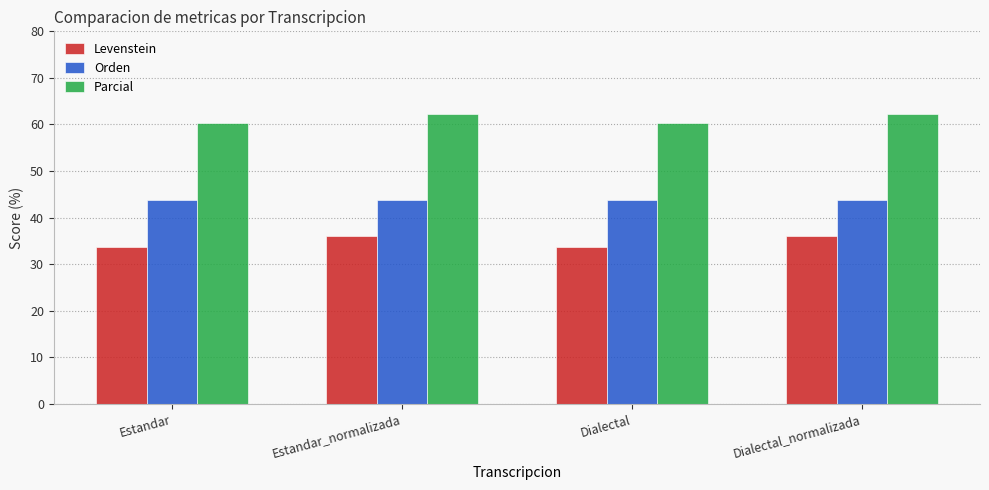

Reading left to right, what are all the values shown in this chart?

Levenstein: Estandar=33.7	Estandar_normalizada=36.1	Dialectal=33.7	Dialectal_normalizada=36.1
Orden: Estandar=43.9	Estandar_normalizada=43.9	Dialectal=43.9	Dialectal_normalizada=43.9
Parcial: Estandar=60.3	Estandar_normalizada=62.1	Dialectal=60.3	Dialectal_normalizada=62.1